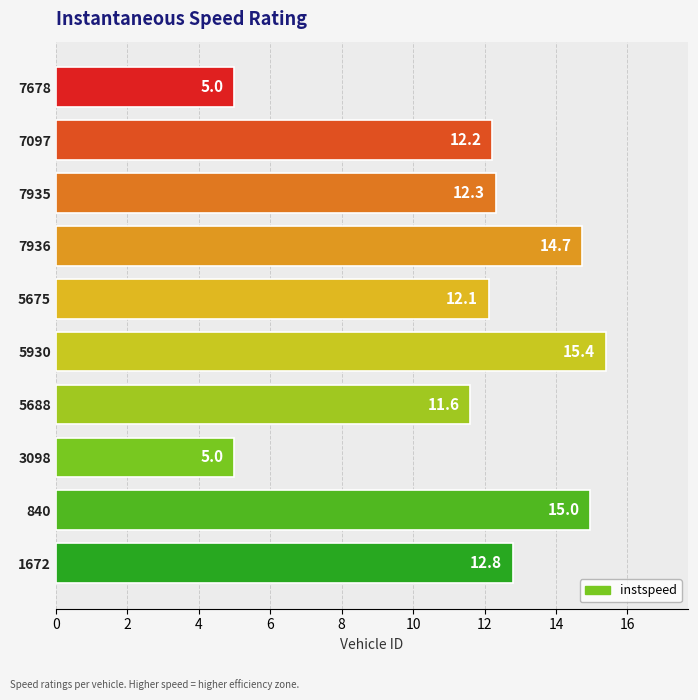

Between 5675 and 7935, which is larger?

7935